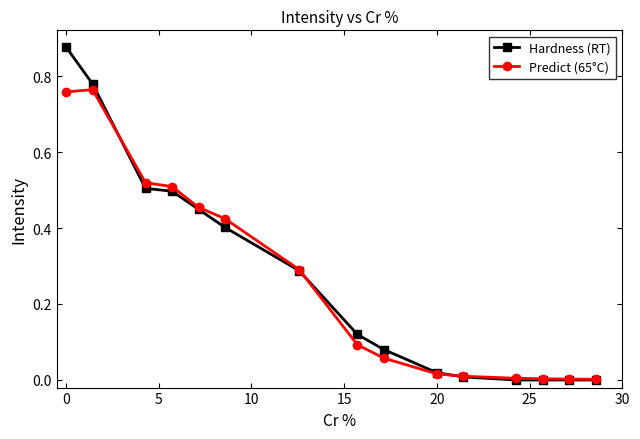

Rank the series by their maximum value, from highest to lowest.

Hardness (RT), Predict (65°C)